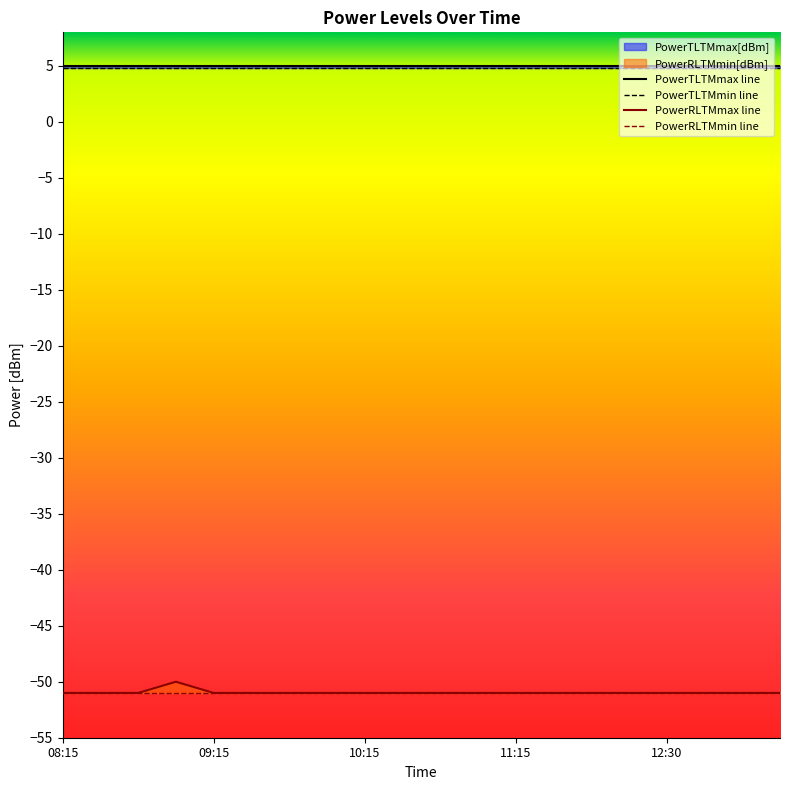

List the series in order of their peak value, lowest first.

PowerRLTMmin[dBm], PowerRLTMmax[dBm], PowerTLTMmin[dBm], PowerTLTMmax[dBm]